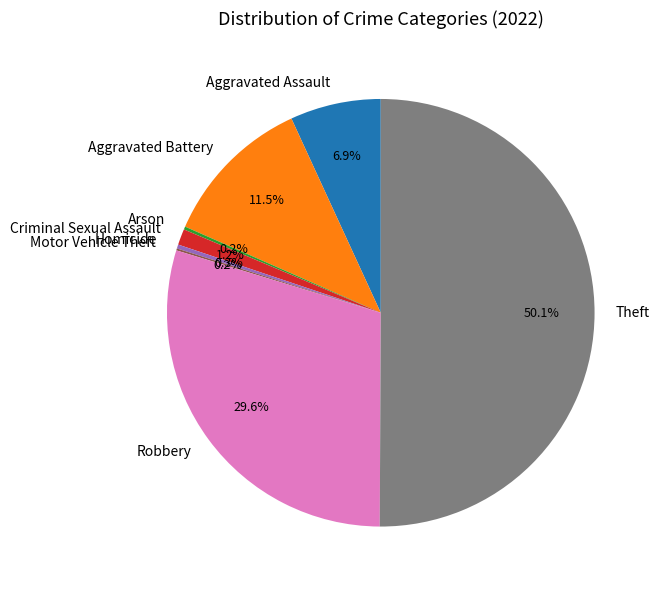

Is it true that Aggravated Battery is 1% of the pie?

False